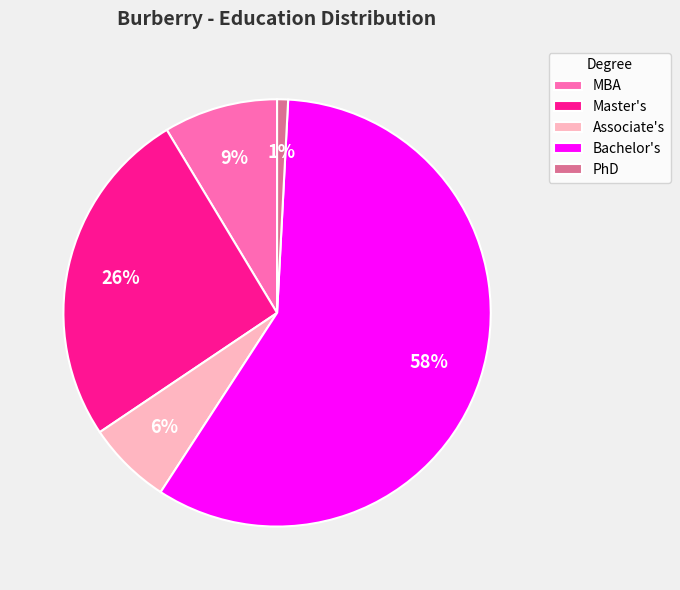

Which slice is the largest?

Bachelor's